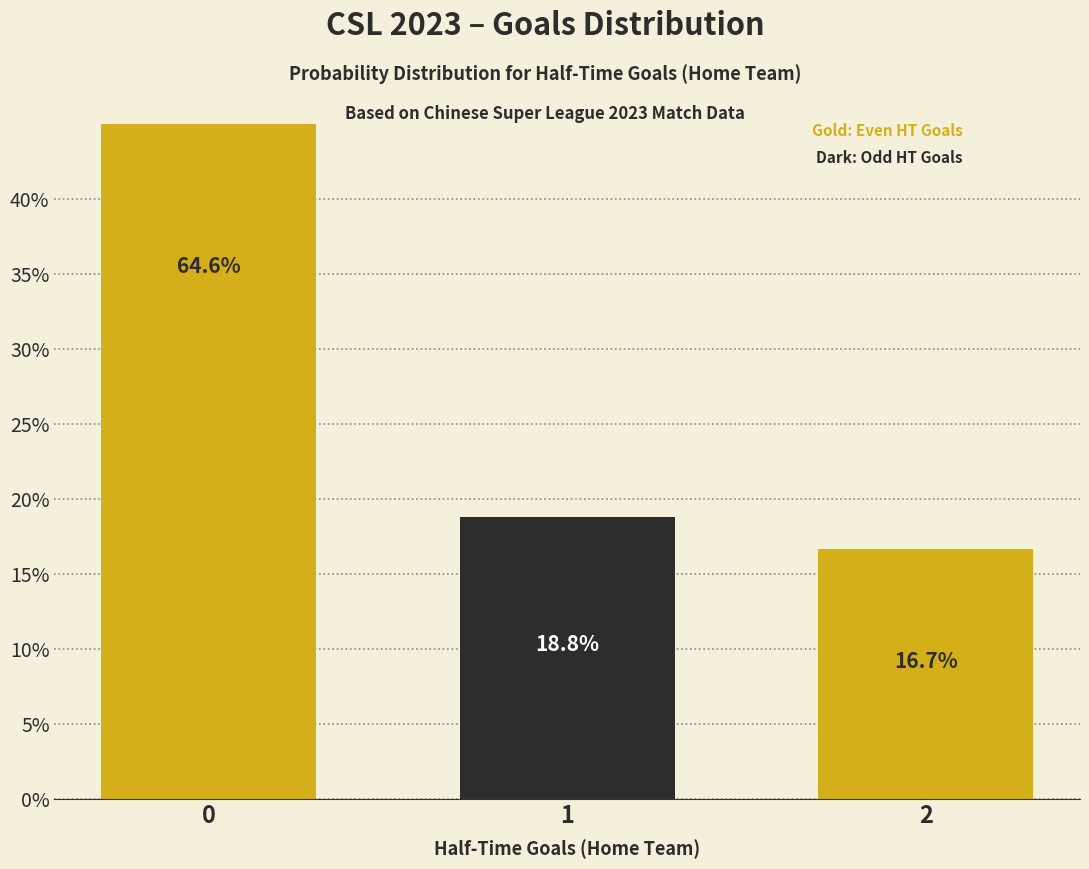

What is the sum of the values at 2 and 0?

81.3